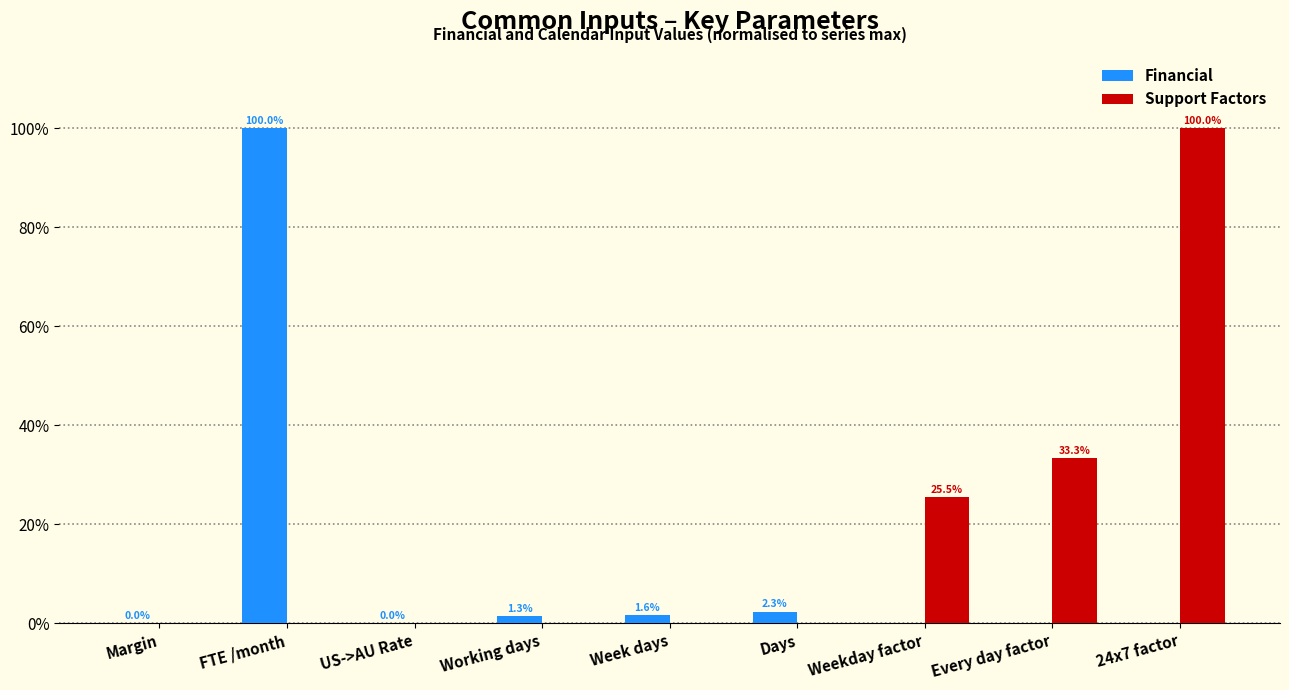

What is the greatest value displayed?

100.0